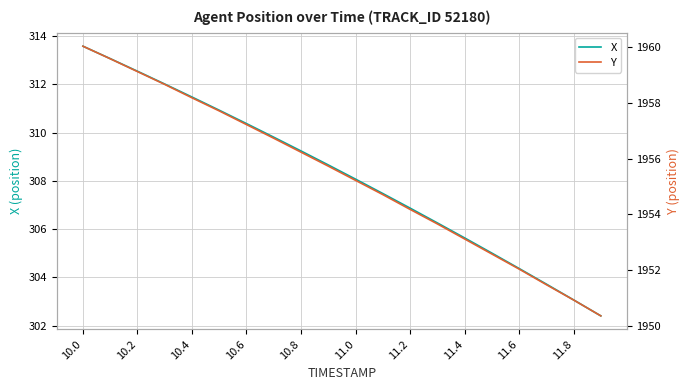

True or false: X has a value of 308.1 at 11.0.

True